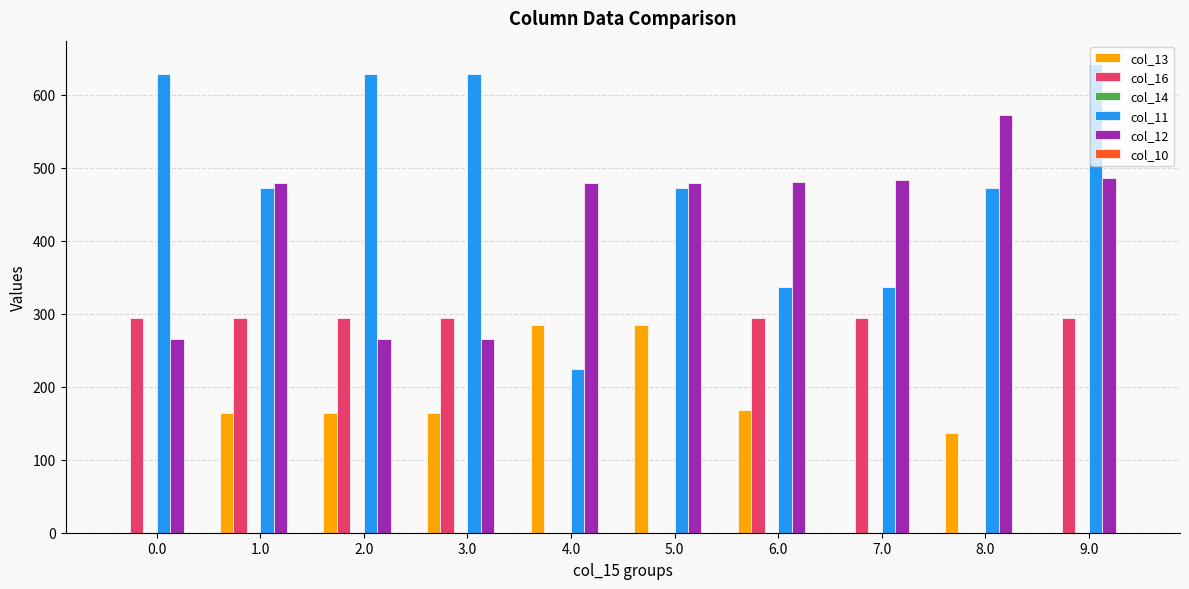

What is the sum of the col_12 values at 0.0 and 4.0?

744.4